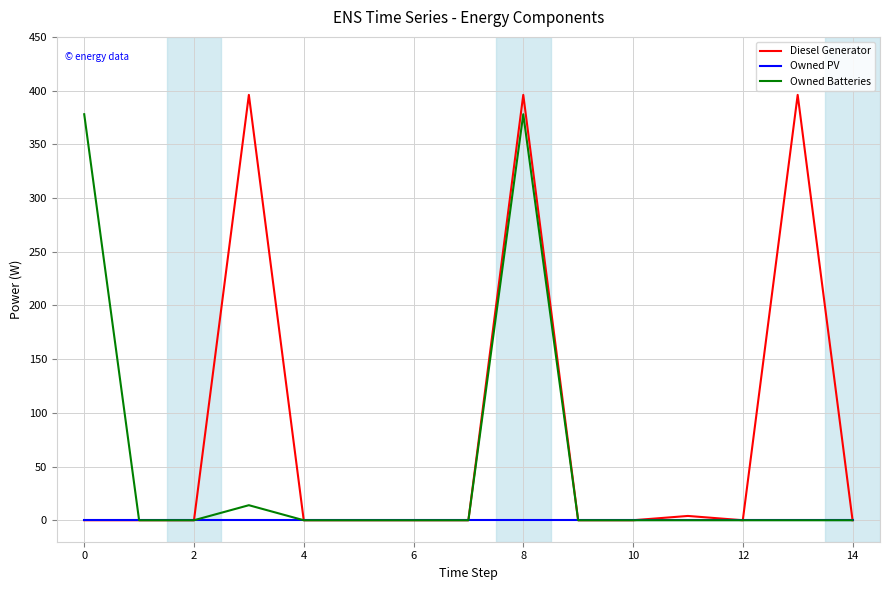

List the series in order of their overall mean, lowest first.

Owned PV, Owned Batteries, Diesel Generator